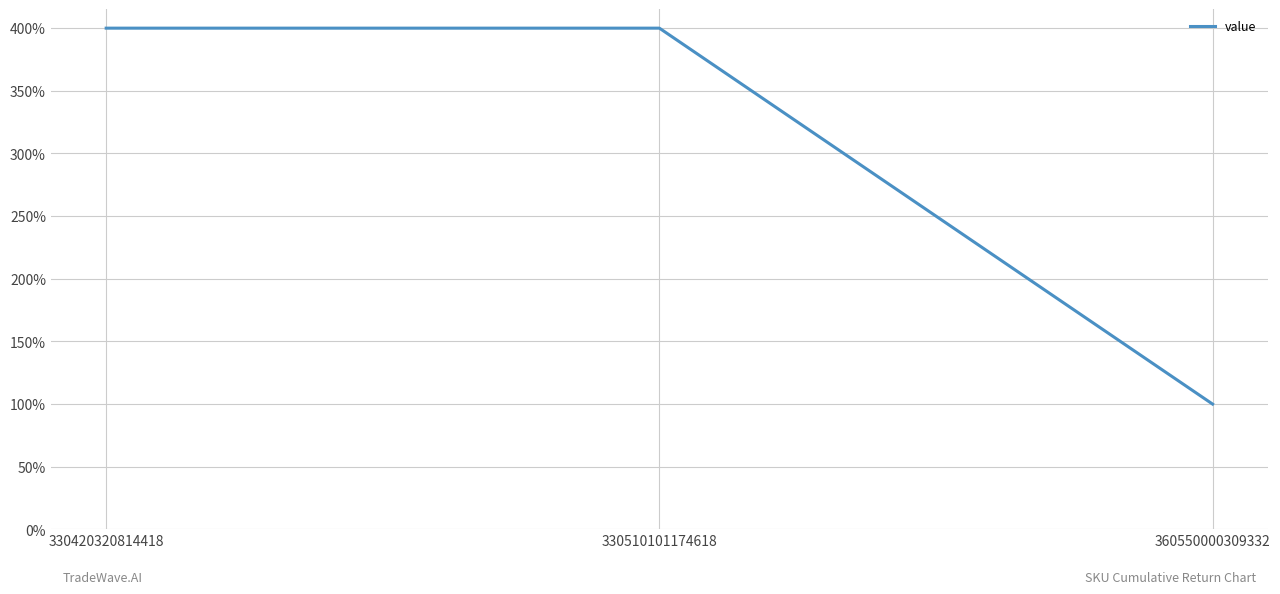

Which category has the highest value across all series?

330420320814418